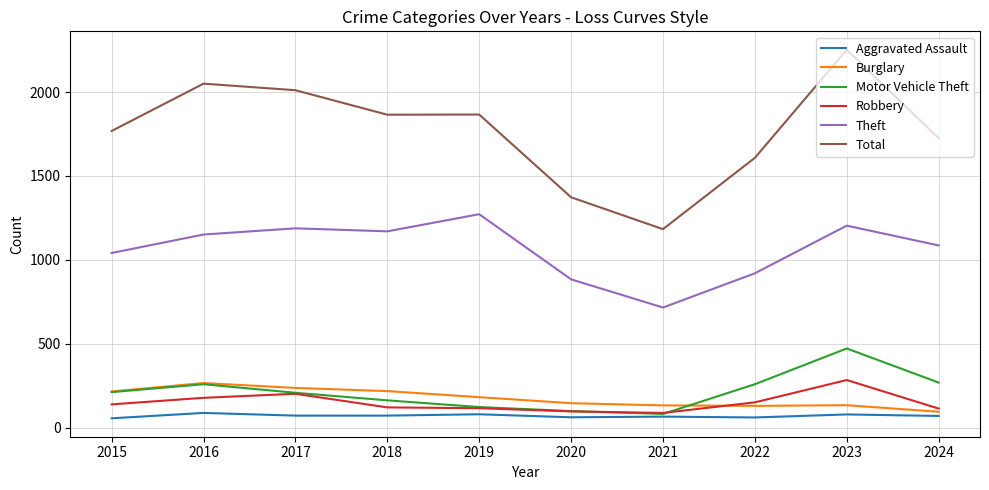

Between 2016 and 2018, which series saw the biggest shift?

Total